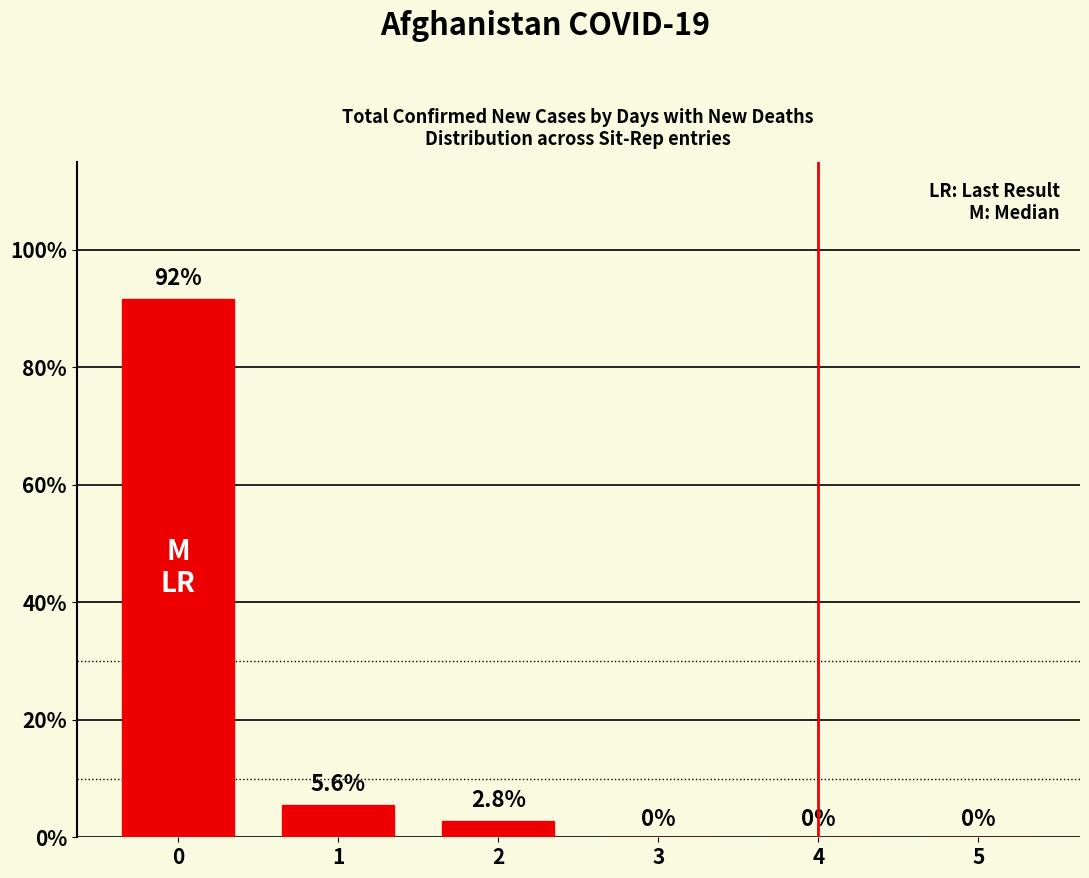

Are the bars grouped side by side (vs. stacked)?

No